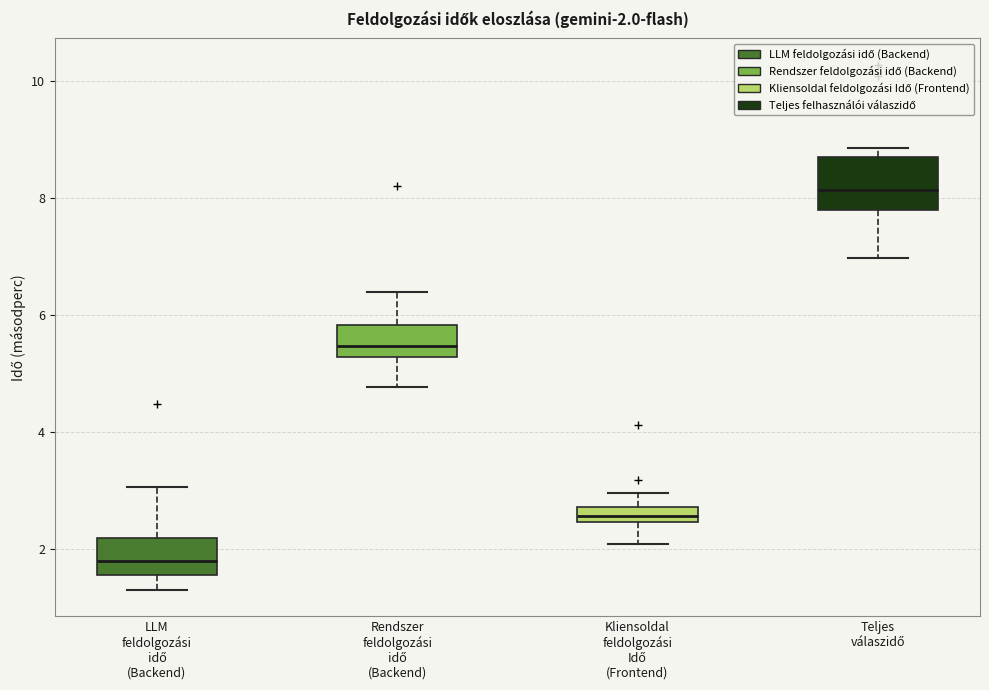

Which box is the tallest, from its lower edge to its upper edge?

Teljes válaszidő